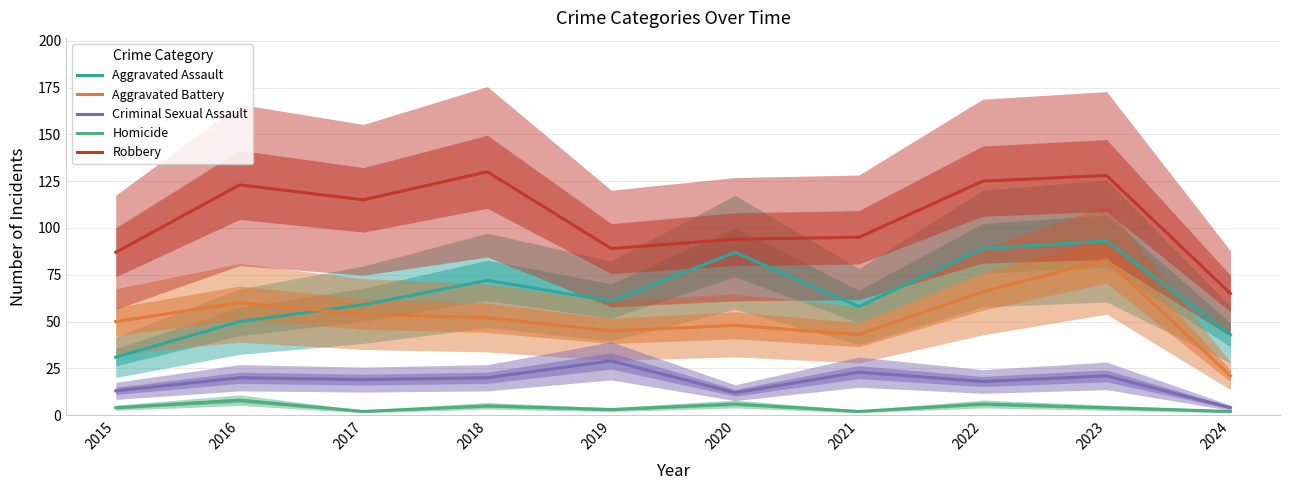

What is the difference between the Aggravated Battery values at 2016 and 2019?

15